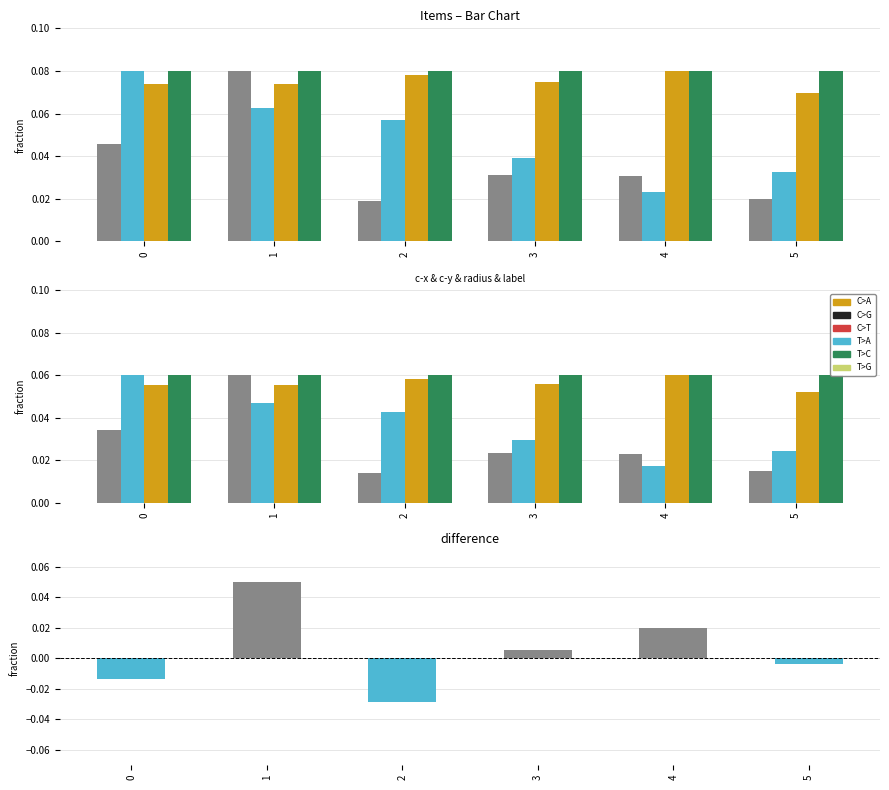

How many data points in c-x minus c-y are above 0?

3